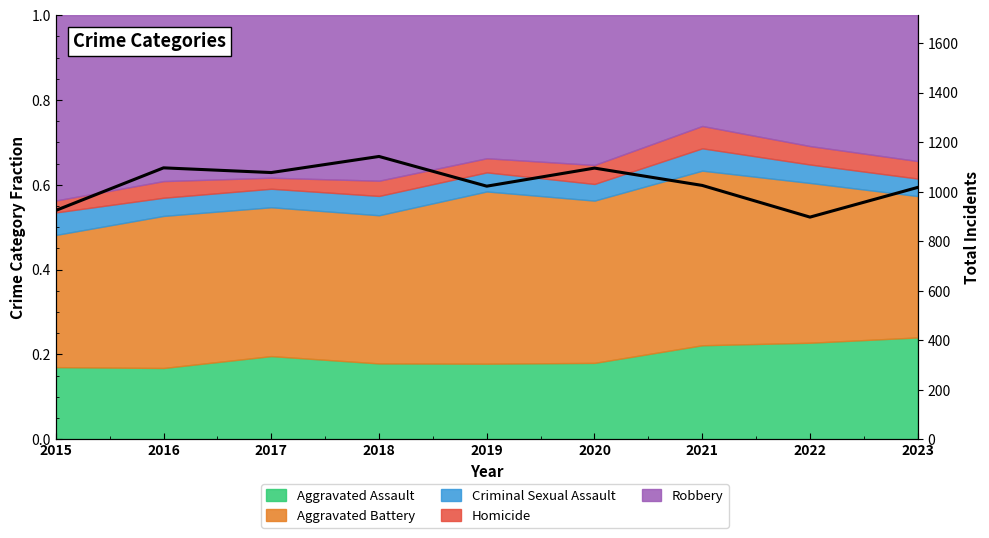

List the labels in order of value, smallest first.

2022, 2015, 2023, 2019, 2021, 2017, 2020, 2016, 2018